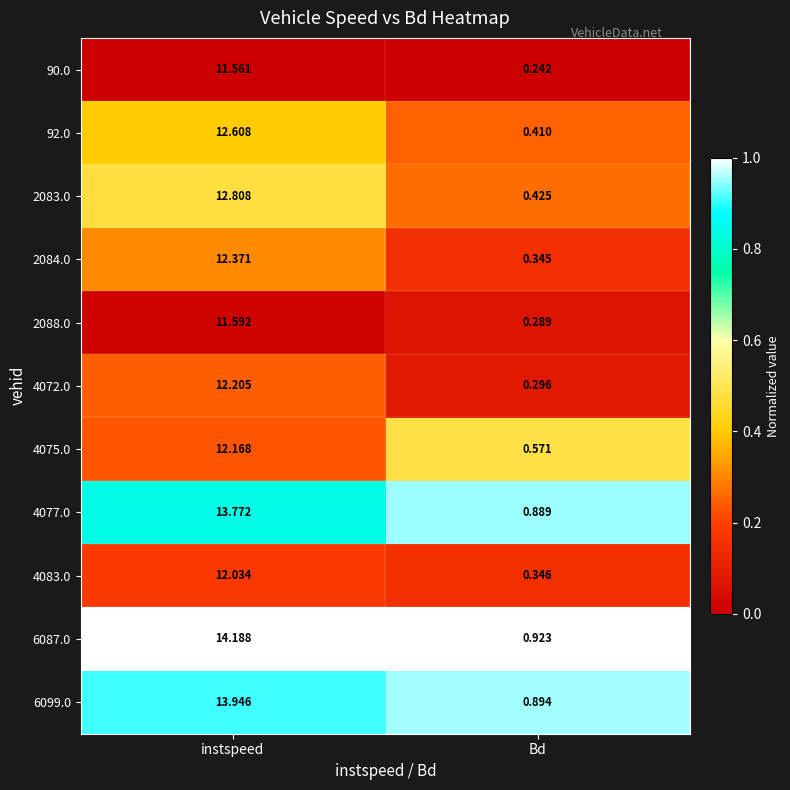

What is the difference between the highest and lowest values at instspeed?

2.6